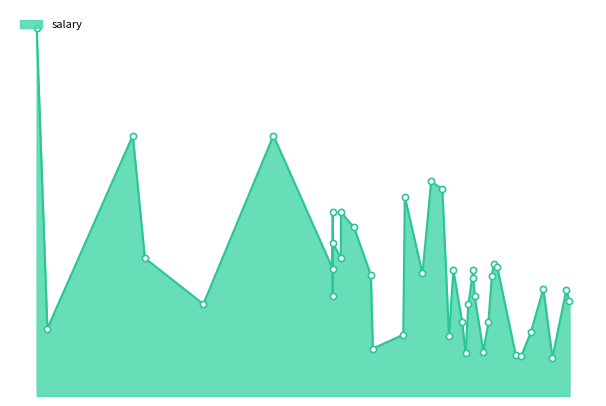

Between 1991-05-21 and 1997-04-10, which is larger?

1997-04-10